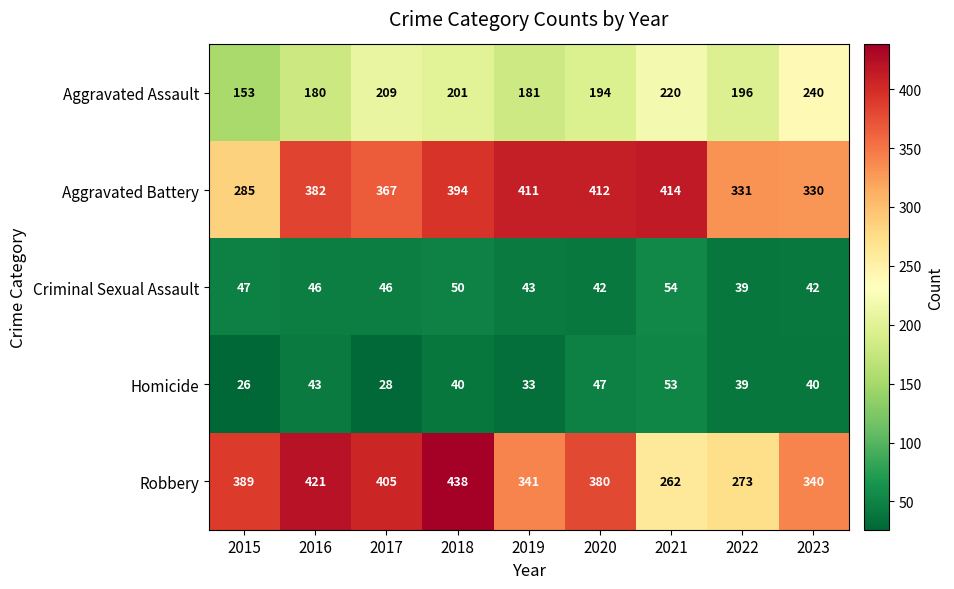

Rank the series by their maximum value, from lowest to highest.

Homicide, Criminal Sexual Assault, Aggravated Assault, Aggravated Battery, Robbery